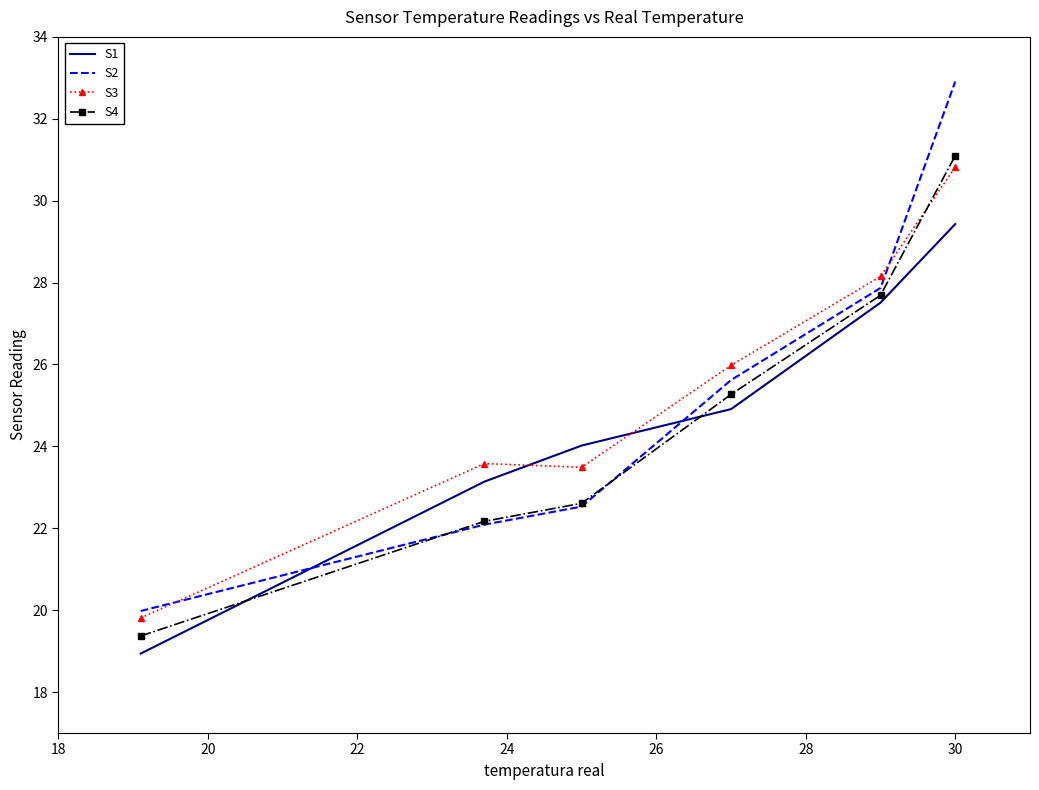

True or false: S4 and S1 cross at least once.

True